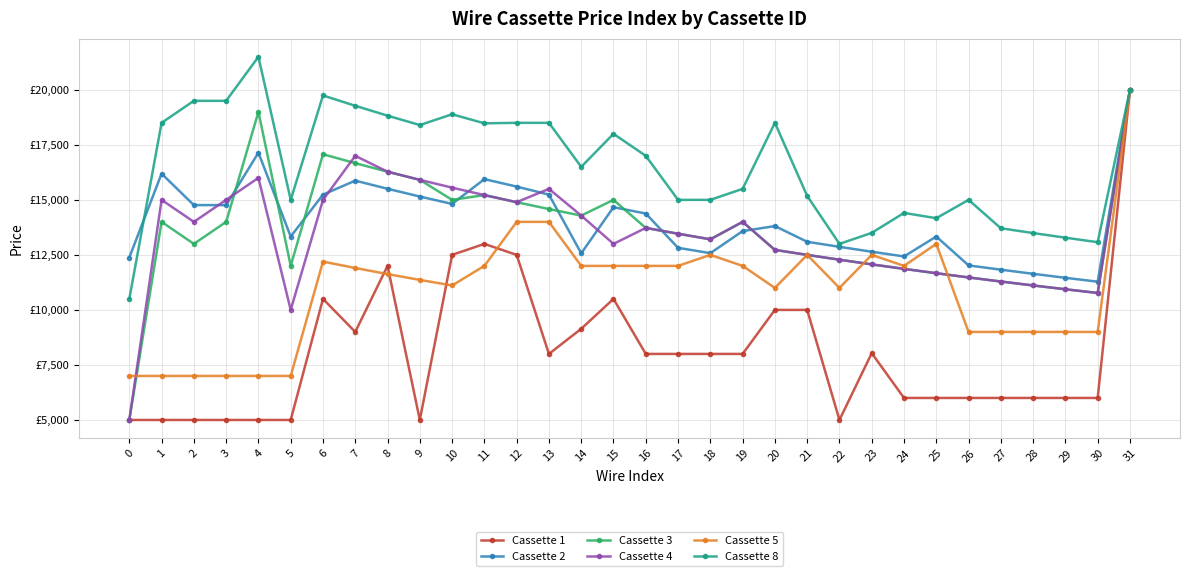

Reading right to left, extract all data points from this chart.

Cassette 1: 31=20000.0	30=6000.0	29=6000.0	28=6000.0	27=6000.0	26=6000.0	25=6000.0	24=6000.0	23=8034.5	22=5000.0	21=10000.0	20=10000.0	19=8000.0	18=8000.0	17=8000.0	16=8000.0	15=10500.0	14=9142.9	13=8000.0	12=12500.0	11=13000.0	10=12500.0	9=5000.0	8=12000.0	7=9000.0	6=10500.0	5=5000.0	4=5000.0	3=5000.0	2=5000.0	1=5000.0	0=5000.0
Cassette 2: 31=20000.0	30=11282.1	29=11458.3	28=11640.2	27=11828.0	26=12021.9	25=13333.3	24=12429.4	23=12643.7	22=12865.5	21=13095.2	20=13809.5	19=13580.2	18=12578.6	17=12820.5	16=14379.1	15=14666.7	14=12571.4	13=15238.1	12=15602.8	11=15942.0	10=14814.8	9=15151.5	8=15503.9	7=15873.0	6=15238.1	5=13333.3	4=17142.9	3=14761.9	2=14761.9	1=16190.5	0=12381.0
Cassette 3: 31=20000.0	30=10769.2	29=10937.5	28=11111.1	27=11290.3	26=11475.4	25=11666.7	24=11864.4	23=12069.0	22=12280.7	21=12500.0	20=12727.3	19=14000.0	18=13207.5	17=13461.5	16=13725.5	15=15000.0	14=14285.7	13=14583.3	12=14893.6	11=15217.4	10=15000.0	9=15909.1	8=16279.1	7=16666.7	6=17073.2	5=12000.0	4=19000.0	3=14000.0	2=13000.0	1=14000.0	0=5000.0
Cassette 4: 31=20000.0	30=10769.2	29=10937.5	28=11111.1	27=11290.3	26=11475.4	25=11666.7	24=11864.4	23=12069.0	22=12280.7	21=12500.0	20=12727.3	19=14000.0	18=13207.5	17=13461.5	16=13725.5	15=13000.0	14=14285.7	13=15500.0	12=14893.6	11=15217.4	10=15555.6	9=15909.1	8=16279.1	7=17000.0	6=15000.0	5=10000.0	4=16000.0	3=15000.0	2=14000.0	1=15000.0	0=5000.0
Cassette 5: 31=20000.0	30=9000.0	29=9000.0	28=9000.0	27=9000.0	26=9000.0	25=13000.0	24=12000.0	23=12500.0	22=11000.0	21=12500.0	20=11000.0	19=12000.0	18=12500.0	17=12000.0	16=12000.0	15=12000.0	14=12000.0	13=14000.0	12=14000.0	11=12000.0	10=11111.1	9=11363.6	8=11627.9	7=11904.8	6=12195.1	5=7000.0	4=7000.0	3=7000.0	2=7000.0	1=7000.0	0=7000.0
Cassette 8: 31=20000.0	30=13076.9	29=13281.2	28=13492.1	27=13709.7	26=15000.0	25=14166.7	24=14406.8	23=13500.0	22=13000.0	21=15178.6	20=18500.0	19=15500.0	18=15000.0	17=15000.0	16=17000.0	15=18000.0	14=16500.0	13=18500.0	12=18500.0	11=18478.3	10=18888.9	9=18398.3	8=18826.1	7=19274.4	6=19744.5	5=15000.0	4=21500.0	3=19500.0	2=19500.0	1=18500.0	0=10500.0